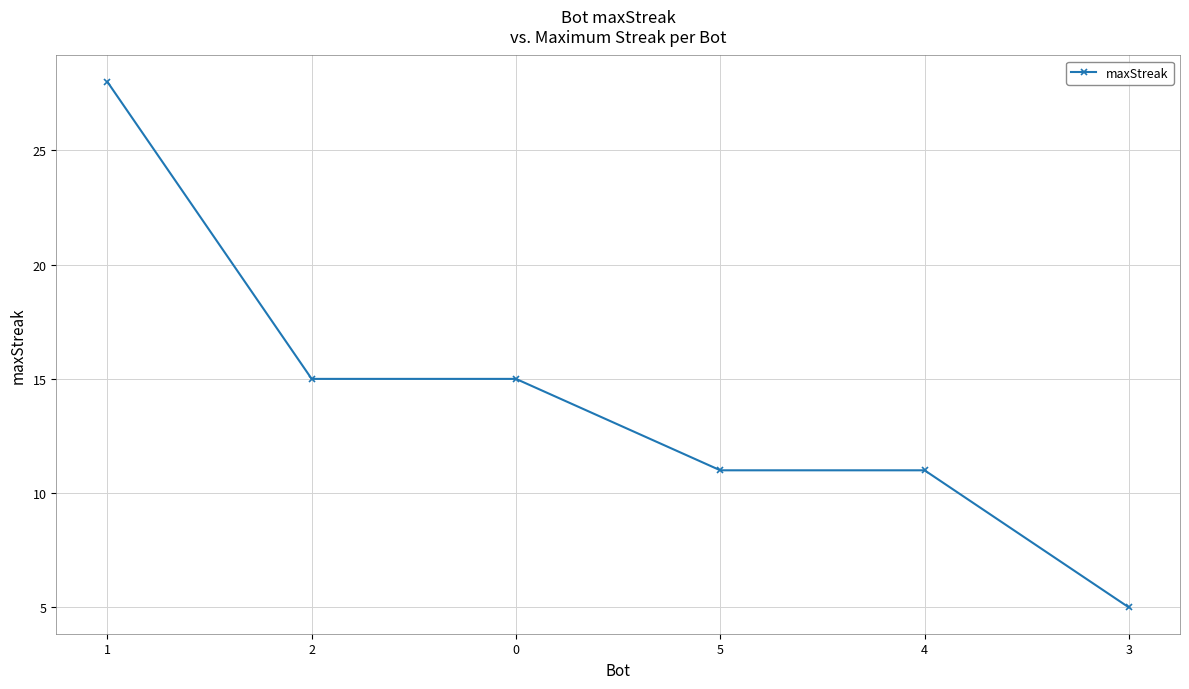

The value at 0 is 6. True or false?

False